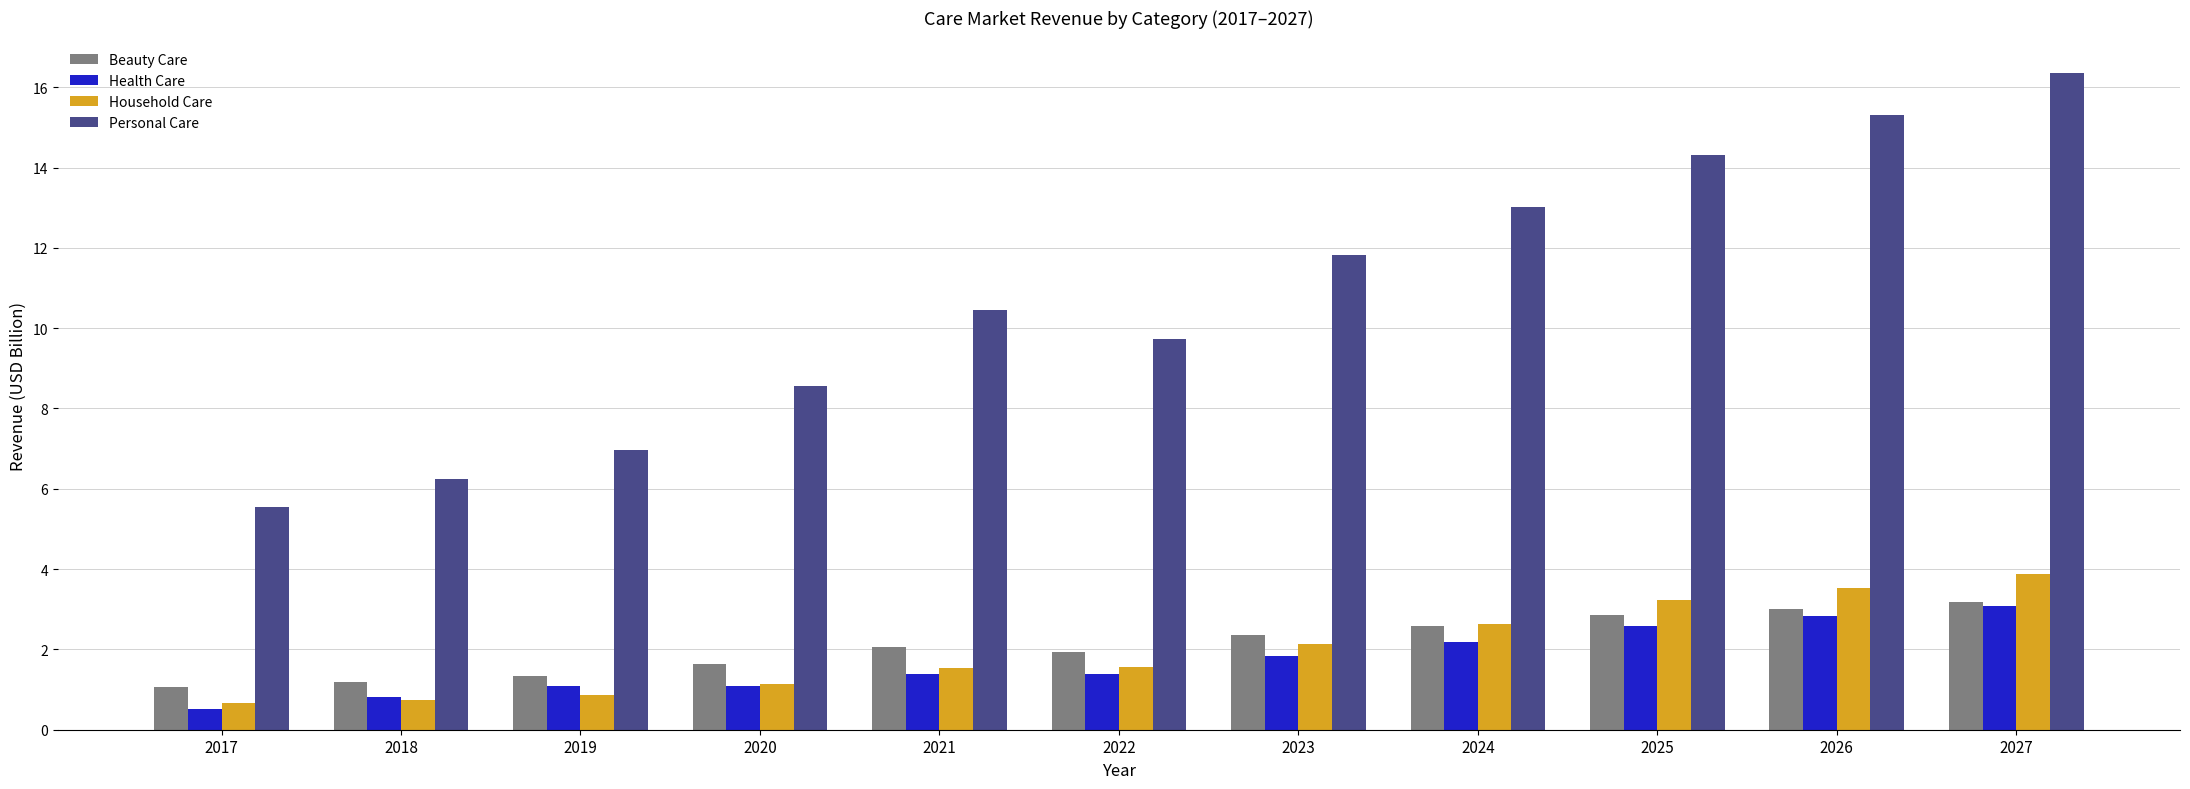

Read the Personal Care value at 2024.

13.0